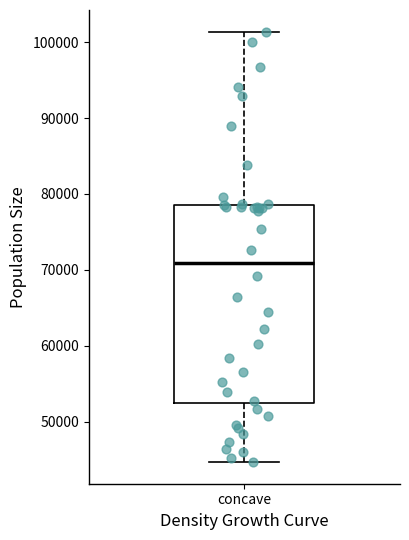

Transcribe this box plot: give where the median line is, the range the box spans, and where the two whiskers end, as read against the y-axis. The values are not printed on the chart, so give them approximately, as read against the axis.

median 71000, box 52000 to 79000, whiskers 45000 to 101000